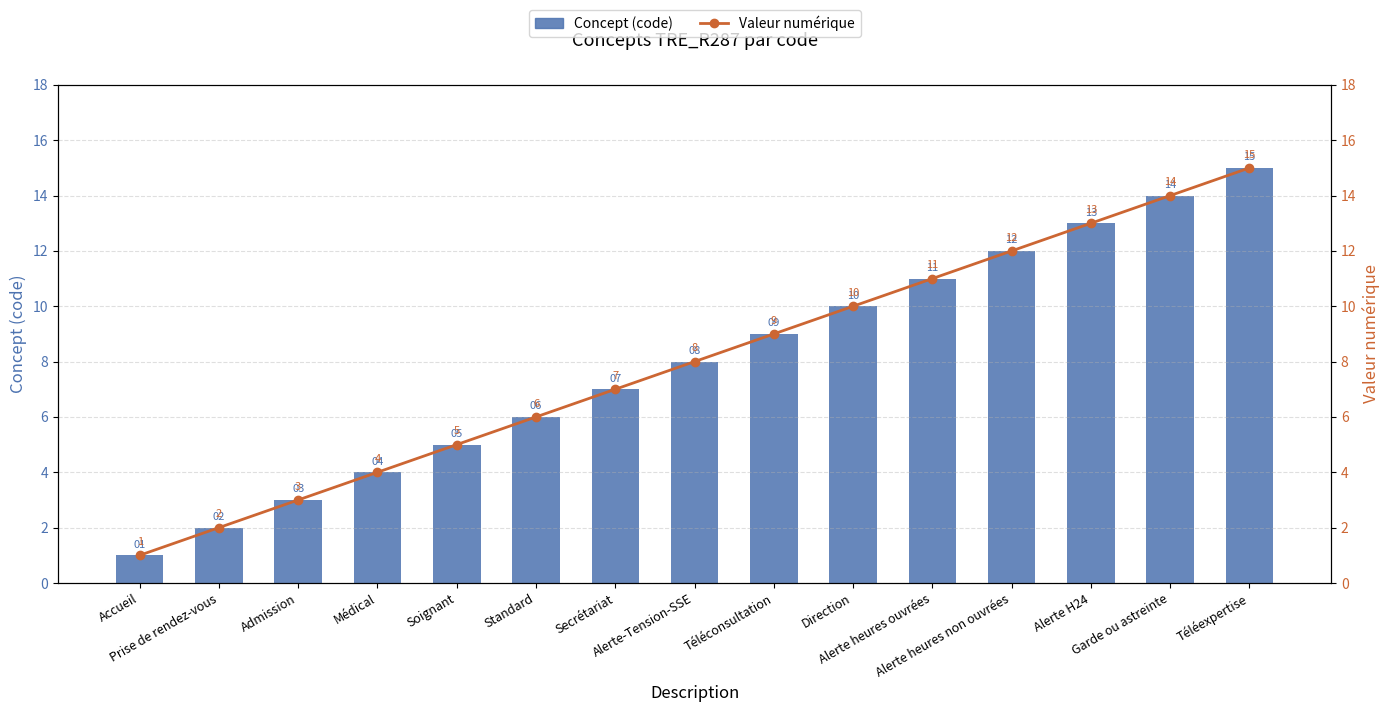

At which category does the chart reach its minimum across all series?

Accueil